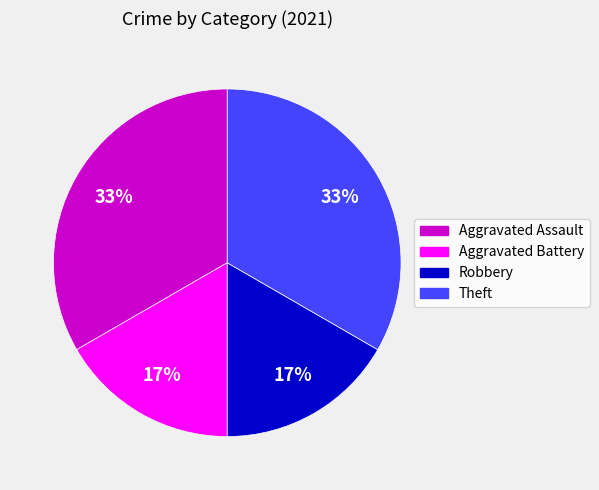

Approximately how many times larger is the value at Theft compared to Aggravated Assault?

1.0